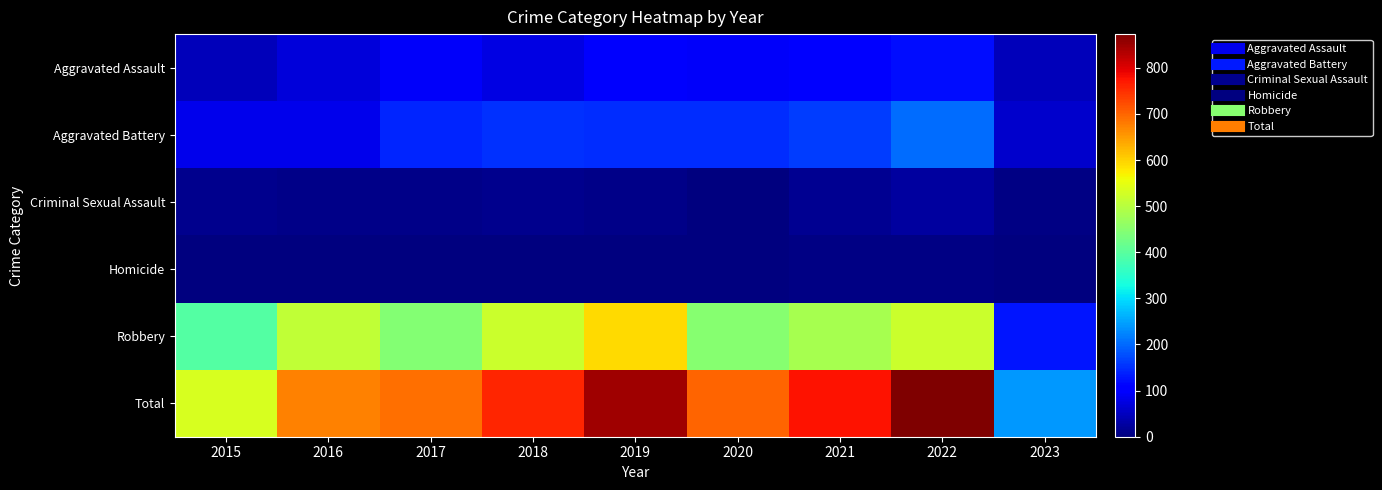

What is the maximum value shown in the chart?

873